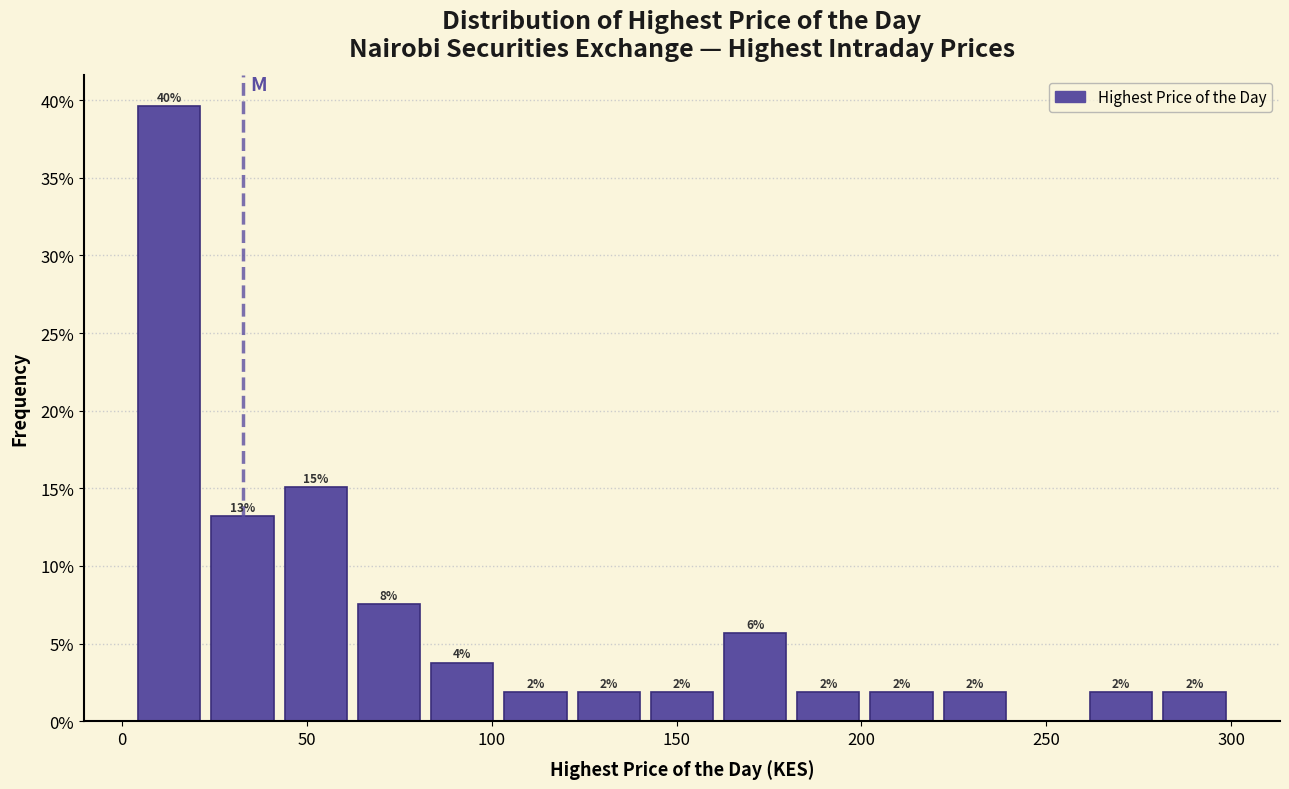

Read against the x-axis, roughly where is the centre of the tallest bar?

15